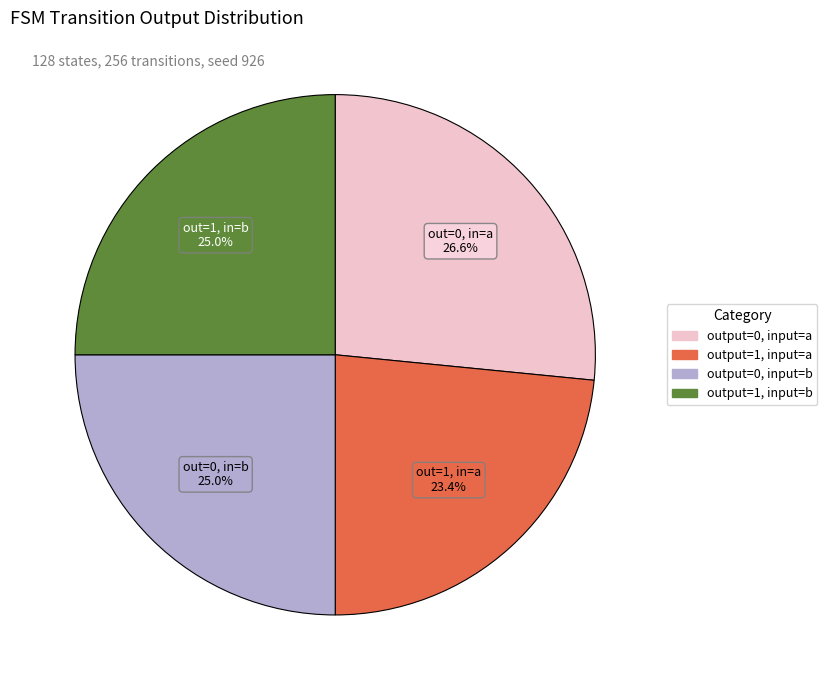

Which category has the biggest portion of the pie?

output=0, input=a